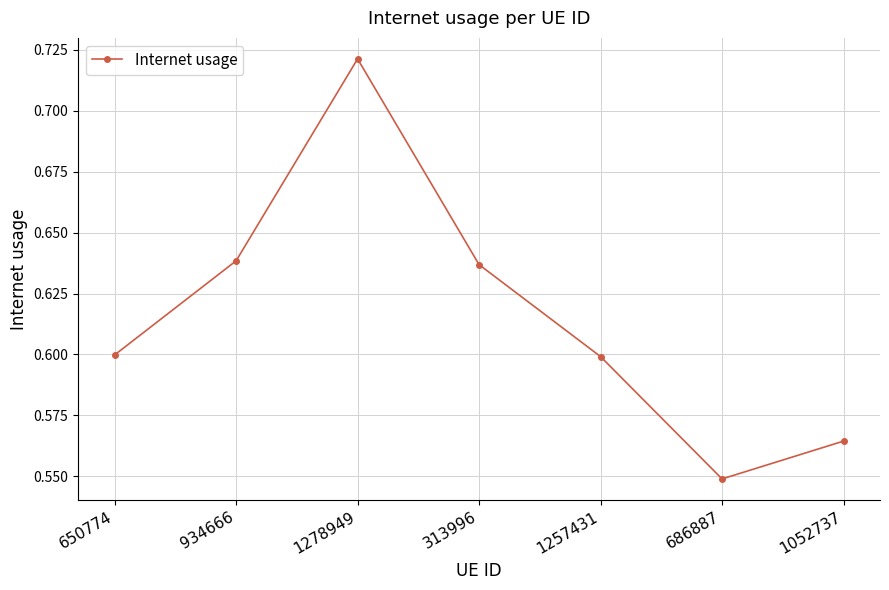

Where is the first local minimum?

686887